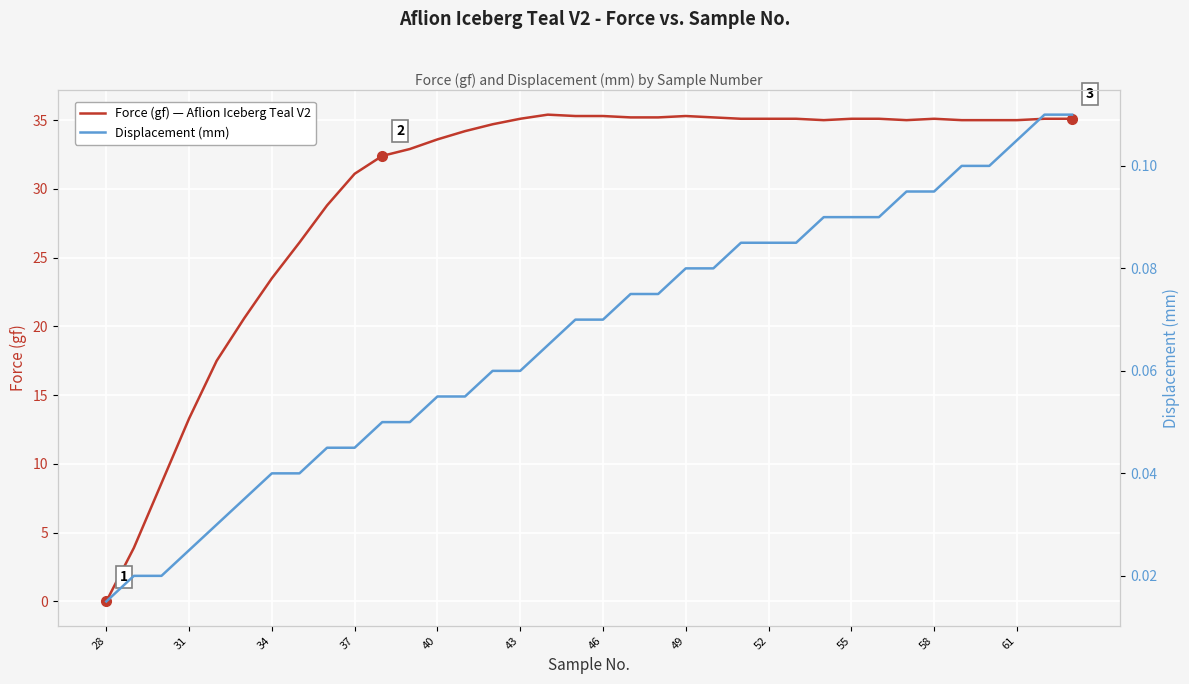

At which label does Force (gf) — Aflion Iceberg Teal V2 reach its minimum?

28